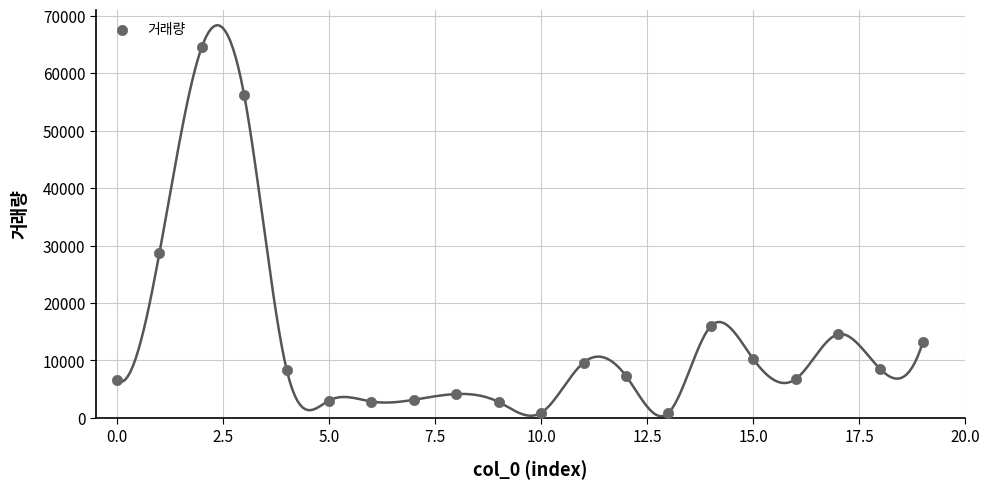

What Y value in the scatter plot is closest to 32703?

28696